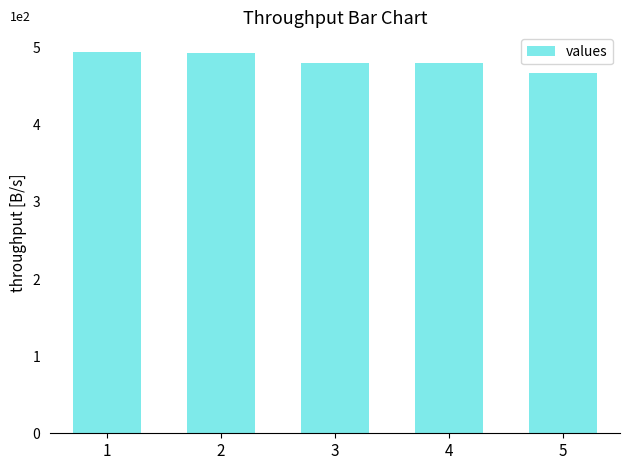

List the labels in order of value, smallest first.

5, 3, 4, 2, 1